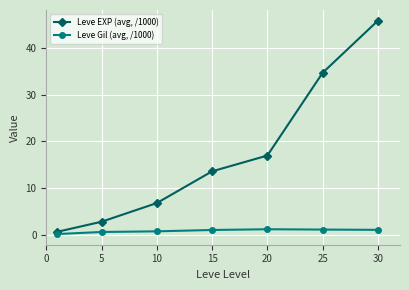

True or false: Leve Gil (avg, /1000) and Leve EXP (avg, /1000) intersect in this chart.

False